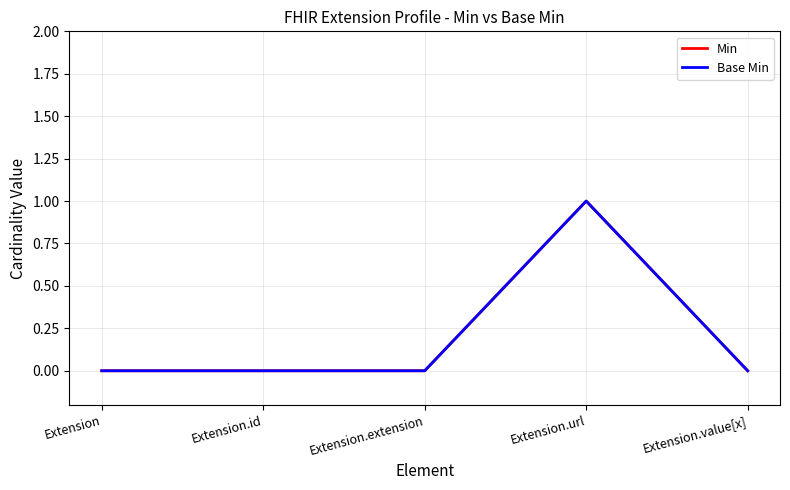

Is this an area chart (filled region under the line)?

No